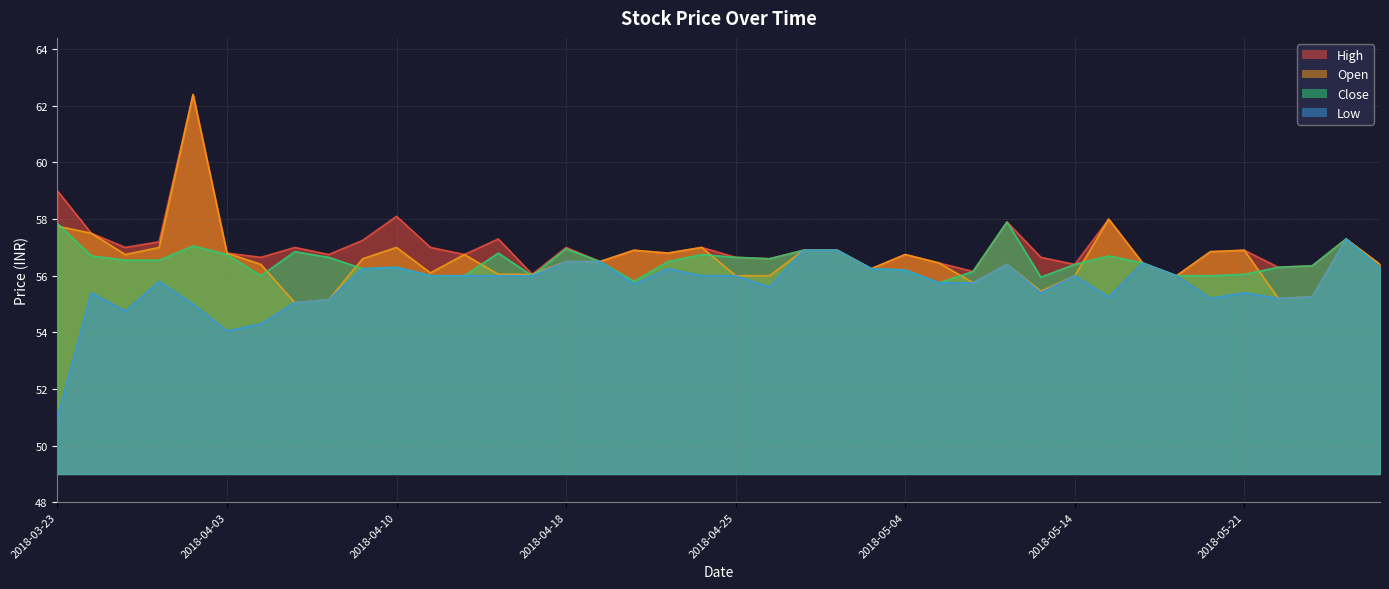

Which series has the widest spread of values?

Open